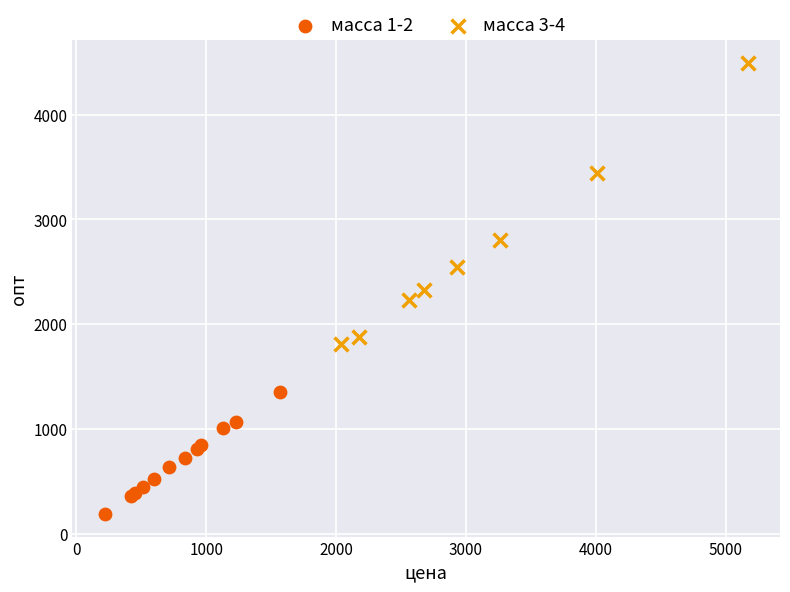

Which series reaches the maximum Y coordinate?

масса 3-4